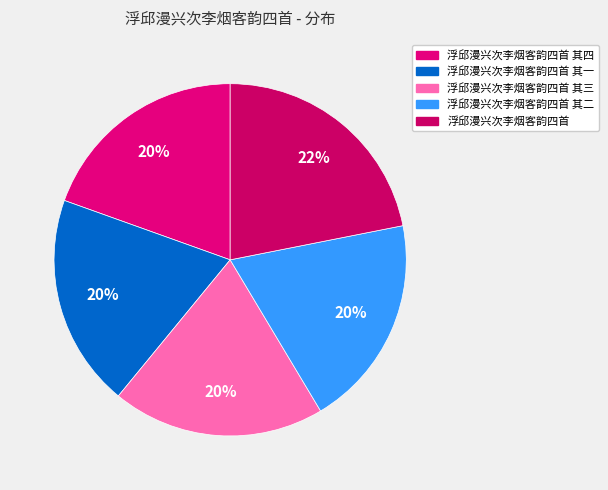

Does any single category account for the majority?

No